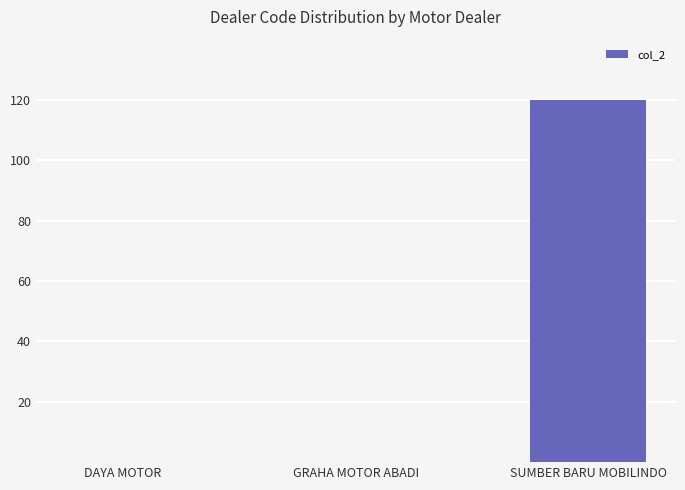

What is the average value?

40.0